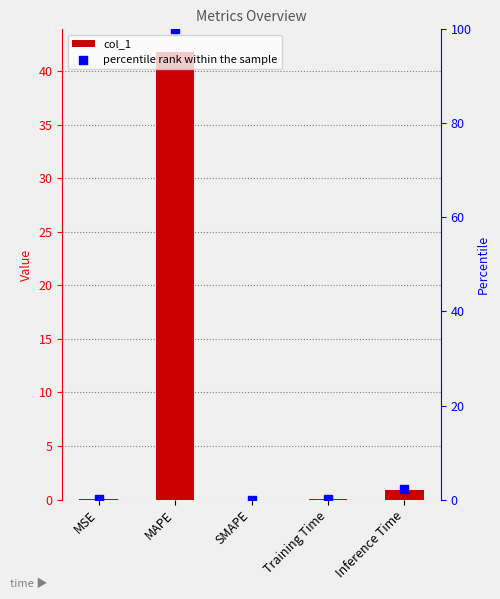

Is the value of col_1 at Training Time greater than the value of percentile rank within the sample at MAPE?

No